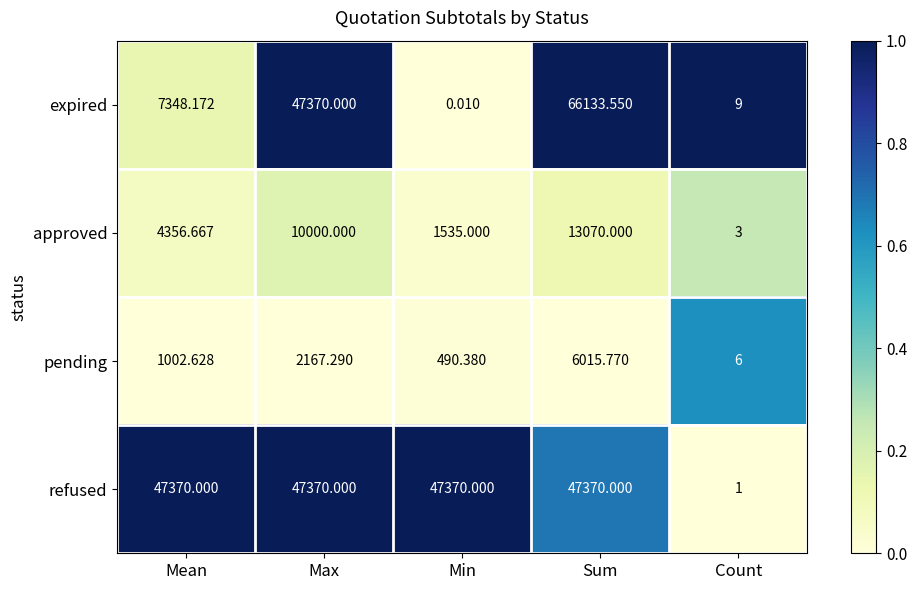

How many data points does each series have?

5